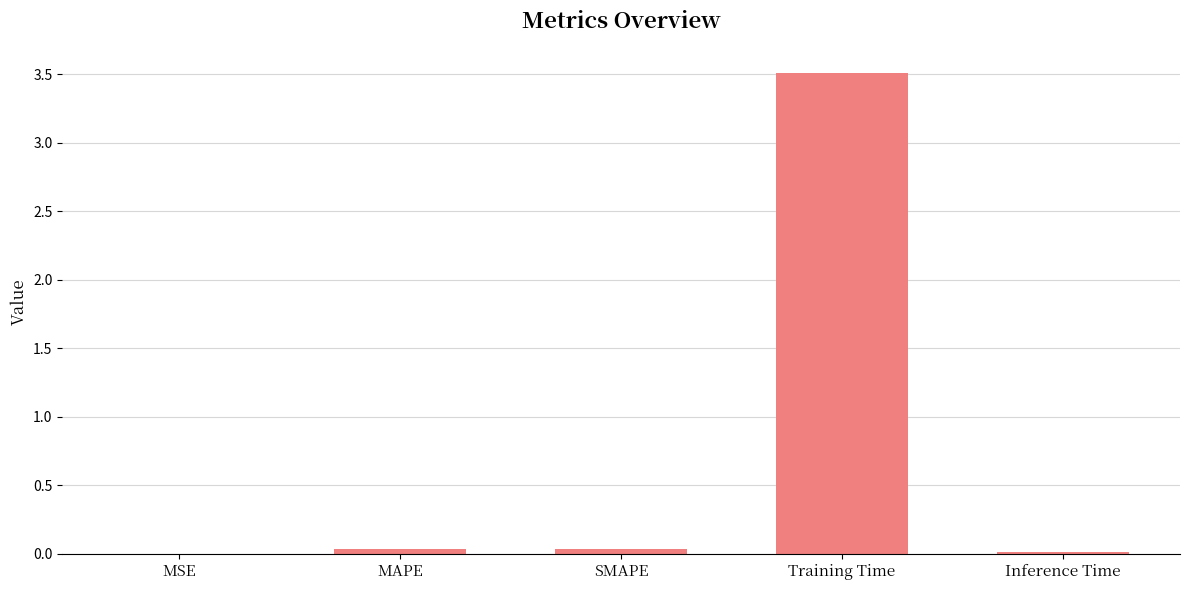

Is it true that the value at Training Time is 3.5?

True